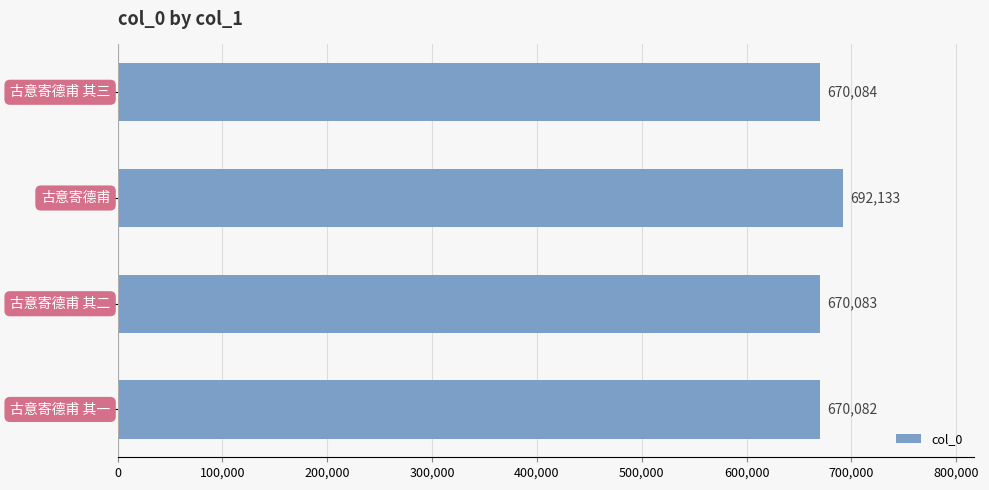

What is the smallest value displayed?

670082